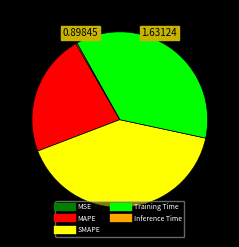

Is there any slice that represents more than half of the pie?

No